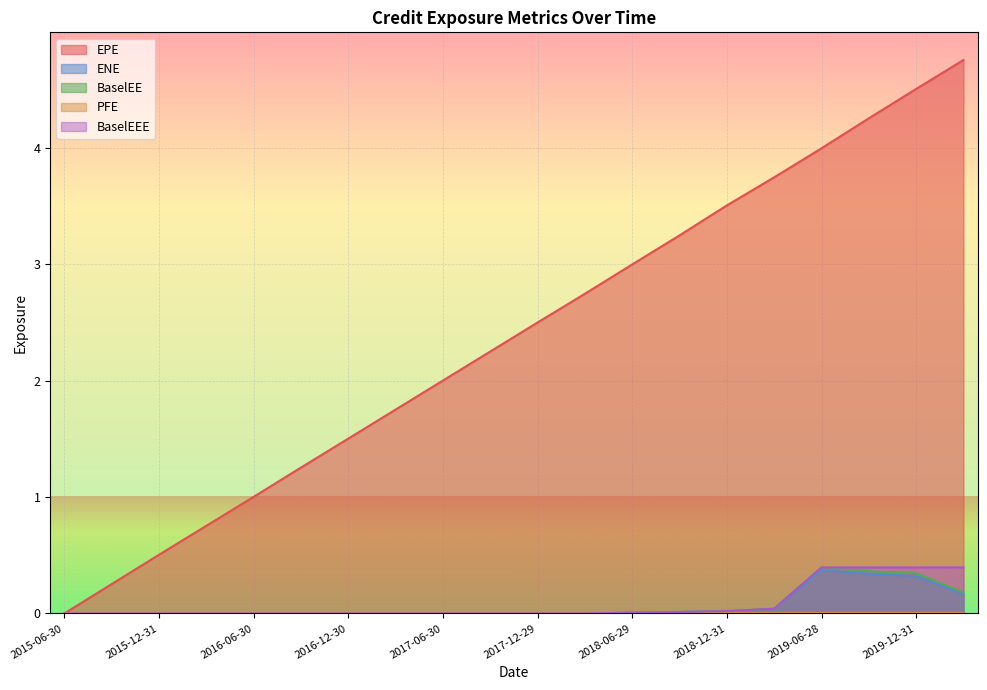

Which series has the largest total across all categories?

EPE